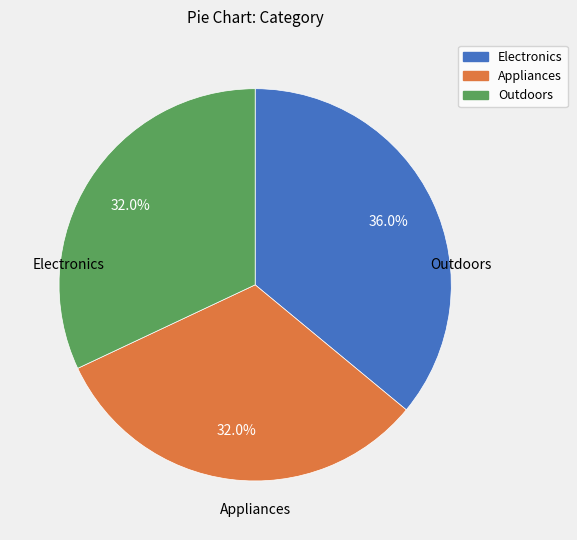

True or false: Appliances accounts for 32% of the total.

True